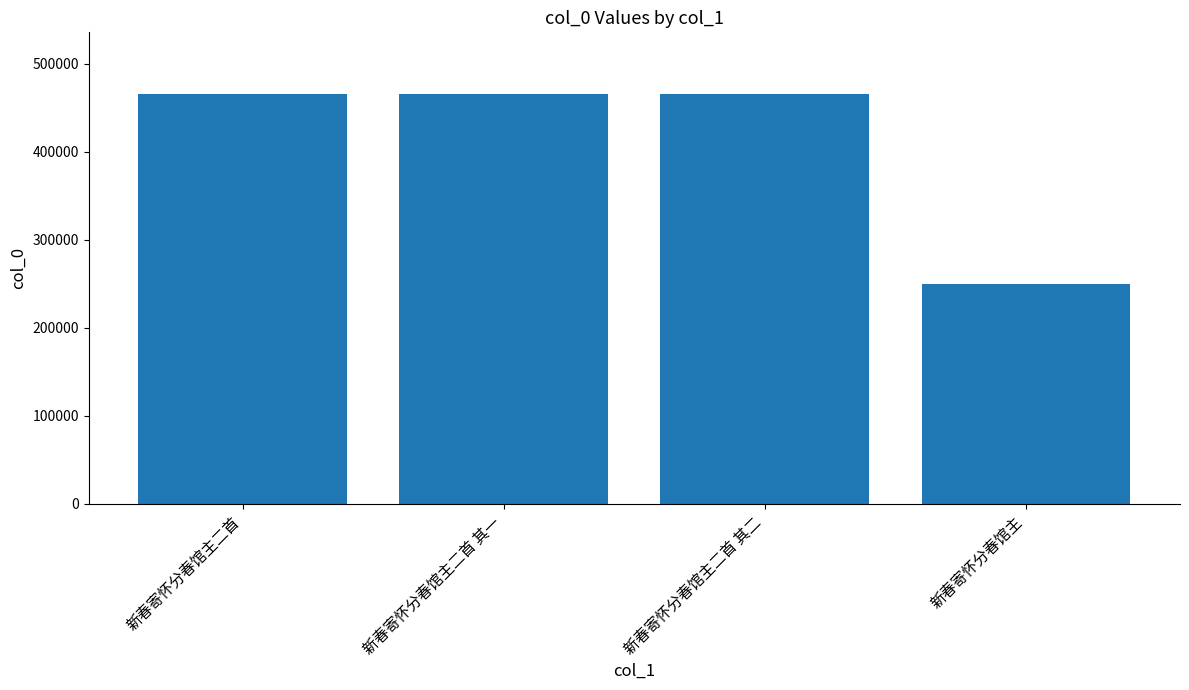

What is the value of the 3rd bar from the left?

465656